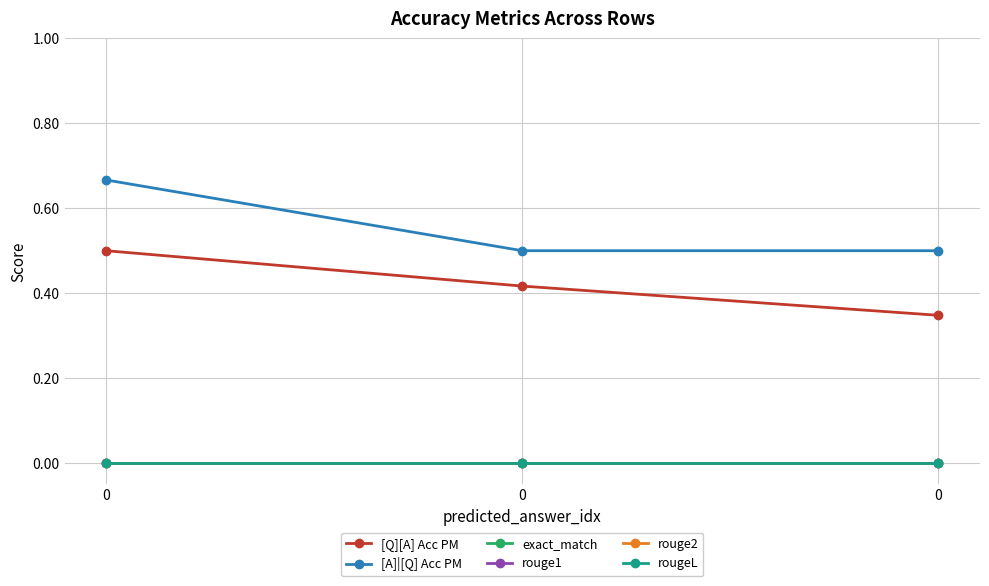

Reading right to left, list all the values displayed in this chart.

[Q][A] Acc PM: 0.3	0.4	0.5
[A]|[Q] Acc PM: 0.5	0.5	0.7
exact_match: 0.0	0.0	0.0
rouge1: 0.0	0.0	0.0
rouge2: 0.0	0.0	0.0
rougeL: 0.0	0.0	0.0